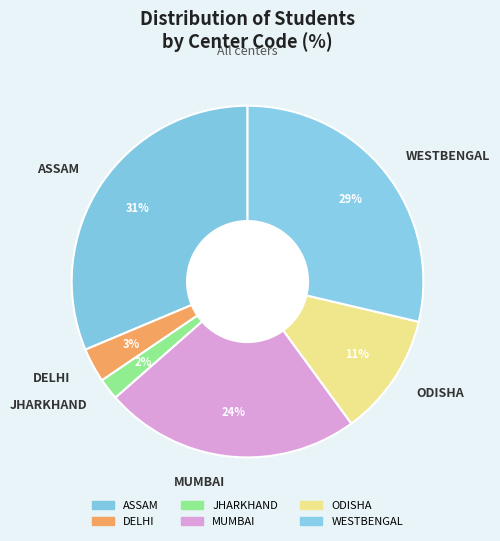

To the nearest percent, what is the combined percentage of JHARKHAND and DELHI?

5%